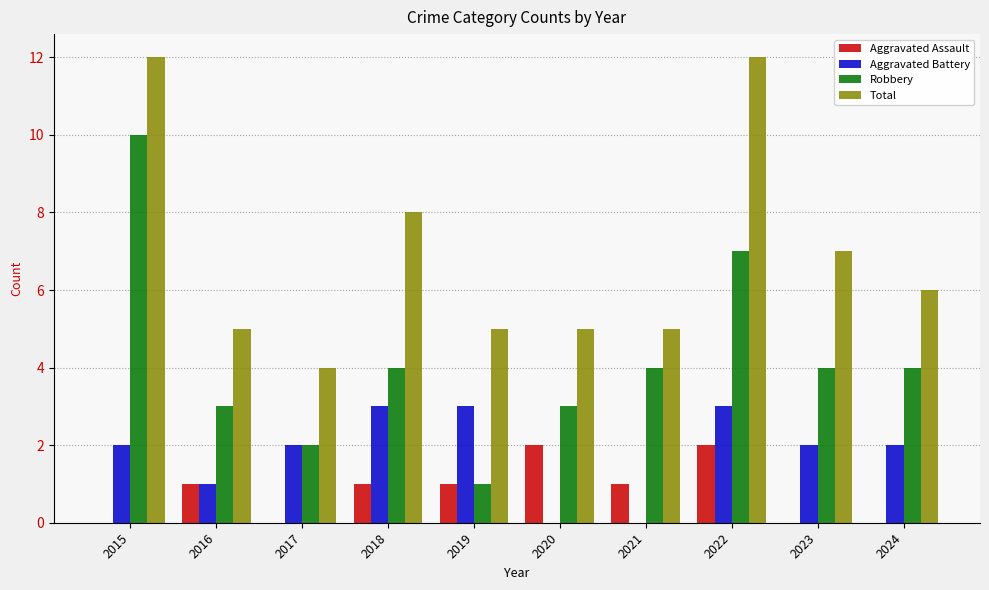

What is the greatest value displayed?

12